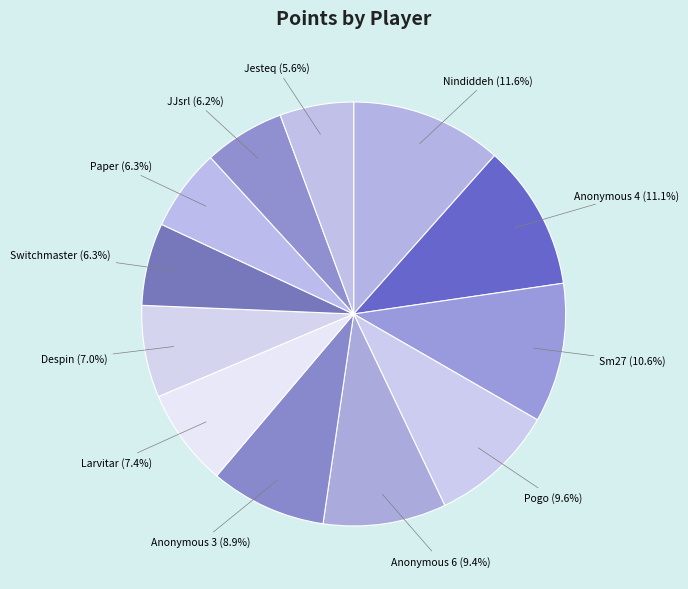

To the nearest percent, what is the combined percentage of Despin and Anonymous 3?

16%